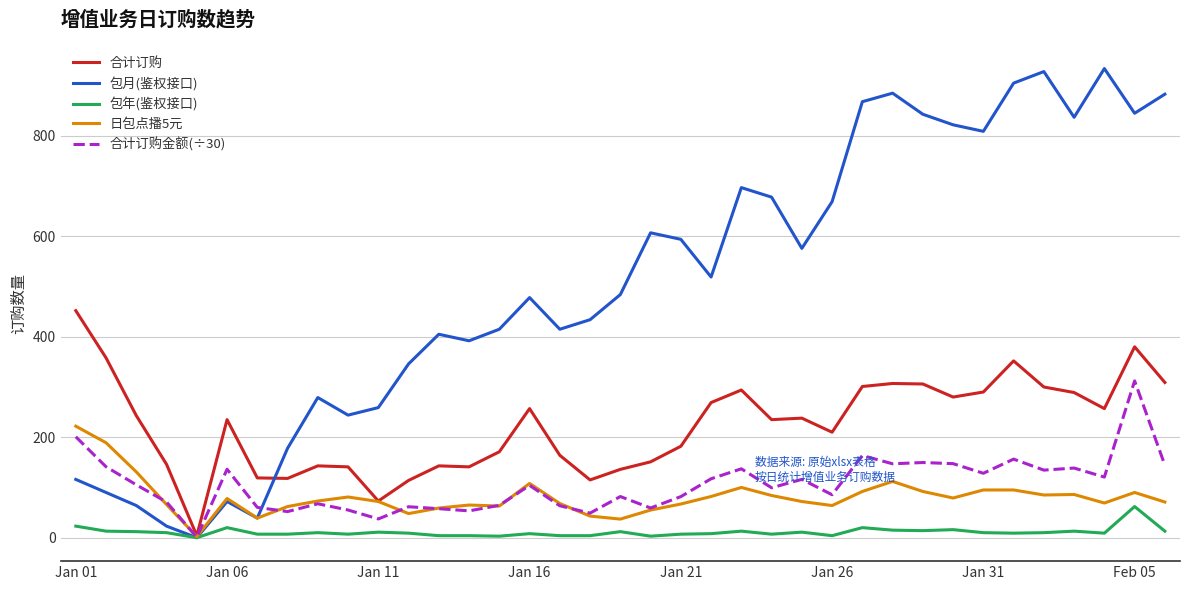

What is the sum of all 包月(鉴权接口) values?

18632.0